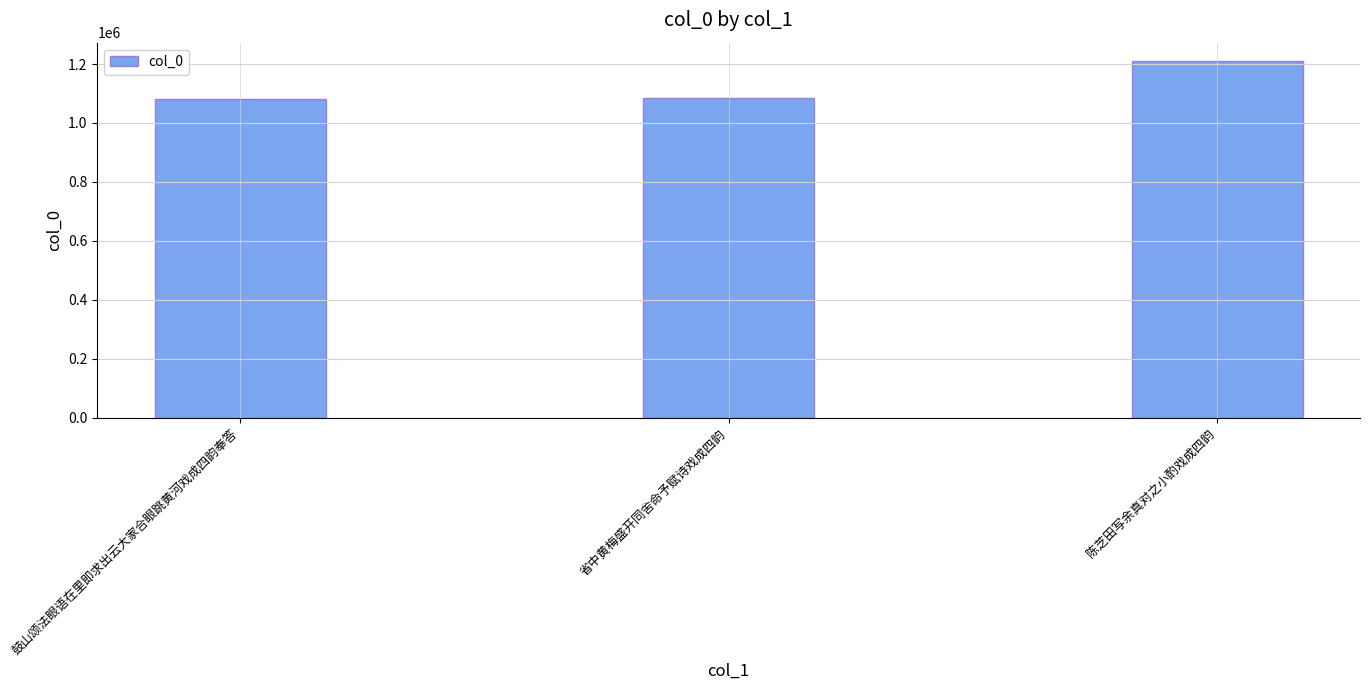

How many categories are shown in the chart?

3